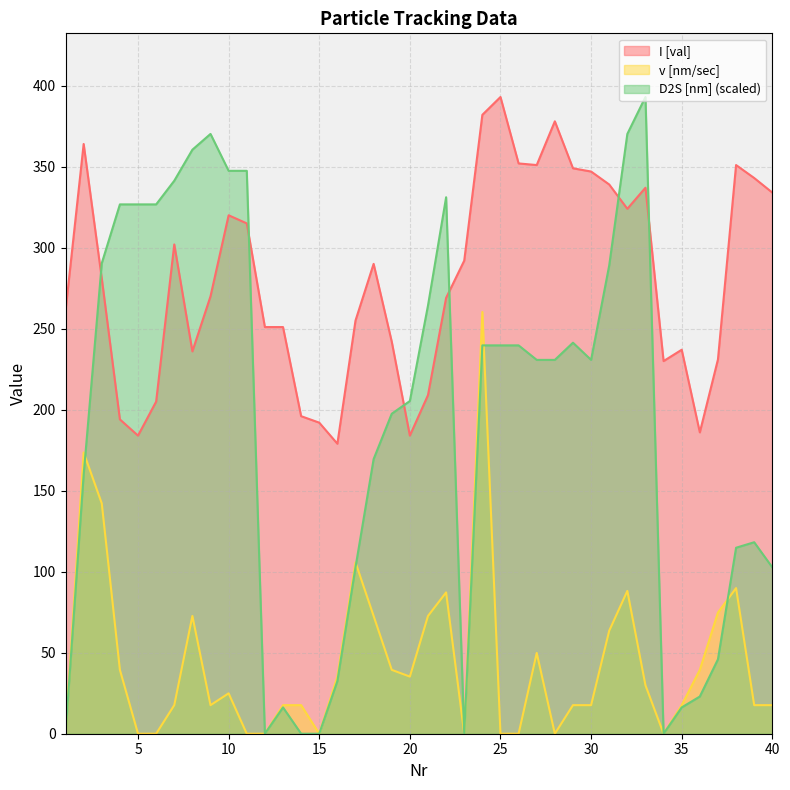

Reading right to left, list all the values displayed in this chart.

I [val]: 40=334.0	39=343.0	38=351.0	37=231.0	36=186.0	35=237.0	34=230.0	33=337.0	32=324.0	31=339.0	30=347.0	29=349.0	28=378.0	27=351.0	26=352.0	25=393.0	24=382.0	23=292.0	22=269.0	21=209.0	20=184.0	19=242.0	18=290.0	17=255.0	16=179.0	15=192.0	14=196.0	13=251.0	12=251.0	11=315.0	10=320.0	9=270.0	8=236.0	7=302.0	6=205.0	5=184.0	4=194.0	3=281.0	2=364.0	1=261.0
v [nm/sec]: 40=17.6	39=17.6	38=89.9	37=74.8	36=39.4	35=17.6	34=0.0	33=29.9	32=88.2	31=63.6	30=17.6	29=17.6	28=0.0	27=49.9	26=0.0	25=0.0	24=260.3	23=0.0	22=87.2	21=72.7	20=35.3	19=39.4	18=72.7	17=105.8	16=35.3	15=0.0	14=17.6	13=17.6	12=0.0	11=0.0	10=24.9	9=17.6	8=72.7	7=17.6	6=0.0	5=0.0	4=39.4	3=142.1	2=173.6	1=0.0
D2S [nm]: 40=102.7	39=118.2	38=114.8	37=45.9	36=23.0	35=16.2	34=0.0	33=393.0	32=370.2	31=289.1	30=230.7	29=241.3	28=230.7	27=230.7	26=239.7	25=239.7	24=239.7	23=0.0	22=331.1	21=264.3	20=205.4	19=197.5	18=169.5	17=102.7	16=32.5	15=0.0	14=0.0	13=16.2	12=0.0	11=347.4	10=347.4	9=370.2	8=360.5	7=341.3	6=326.7	5=326.7	4=326.7	3=290.4	2=159.9	1=0.0